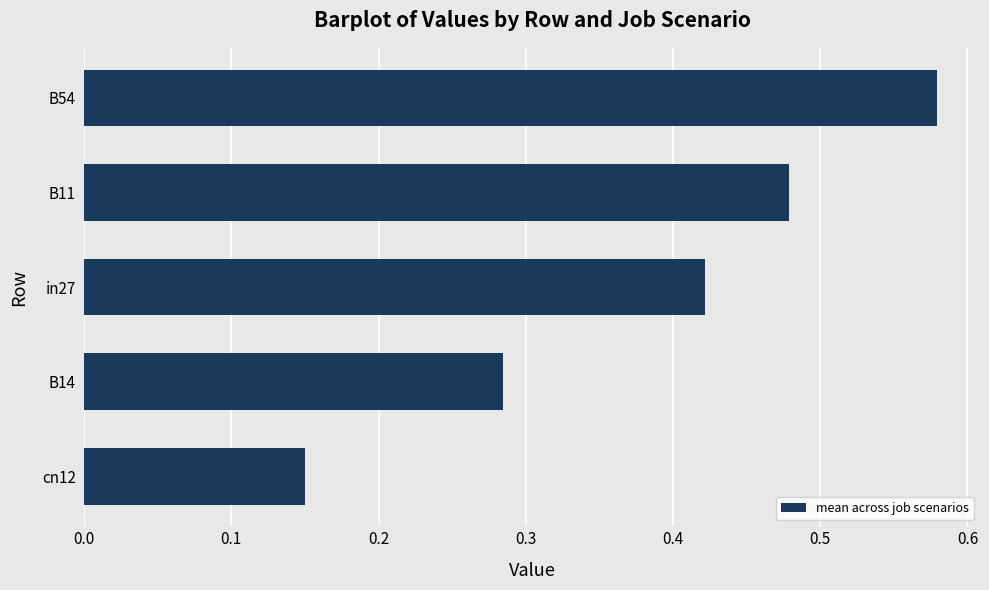

List the labels in order of value, largest first.

B54, B11, in27, B14, cn12